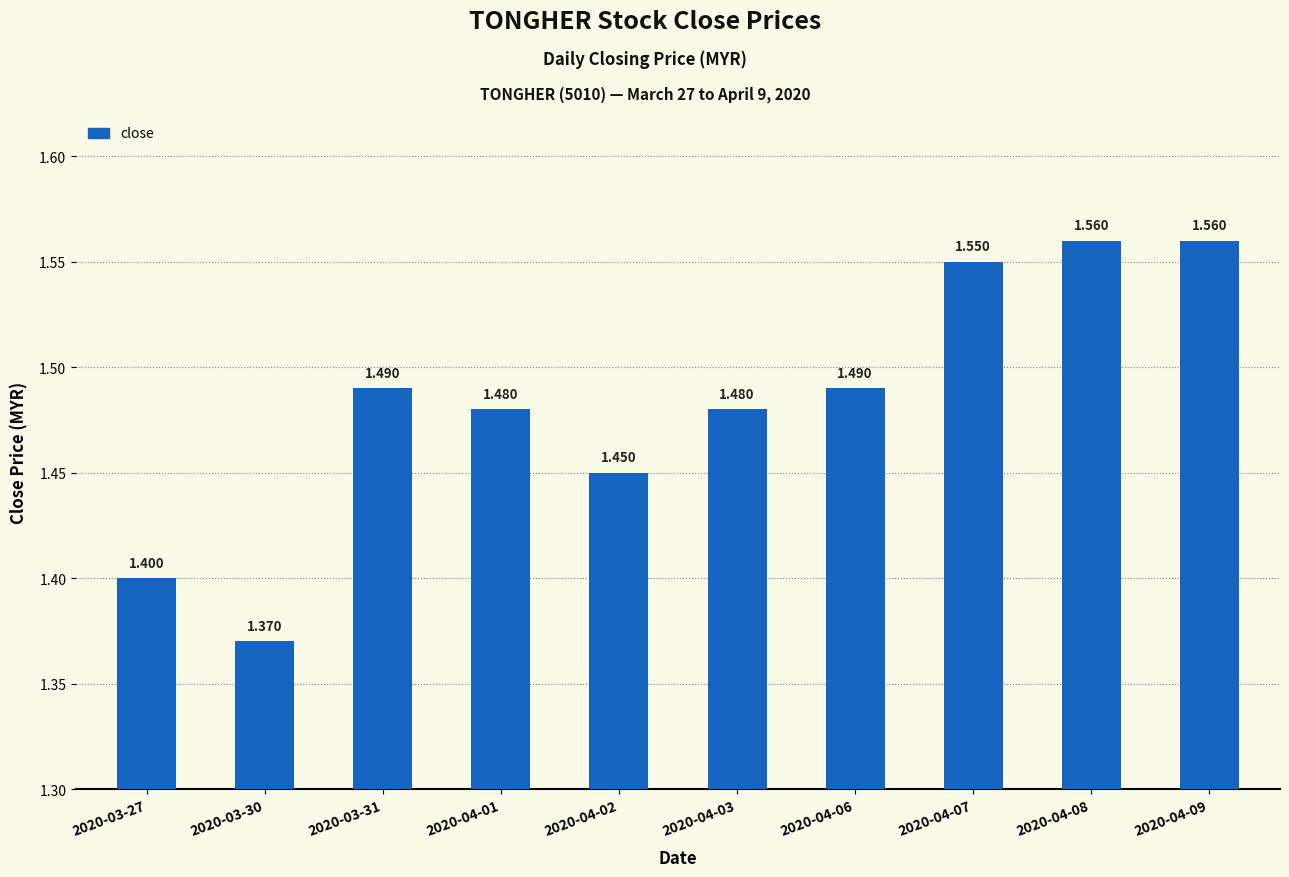

What is the change in value from 2020-04-03 to 2020-04-09?

+0.1